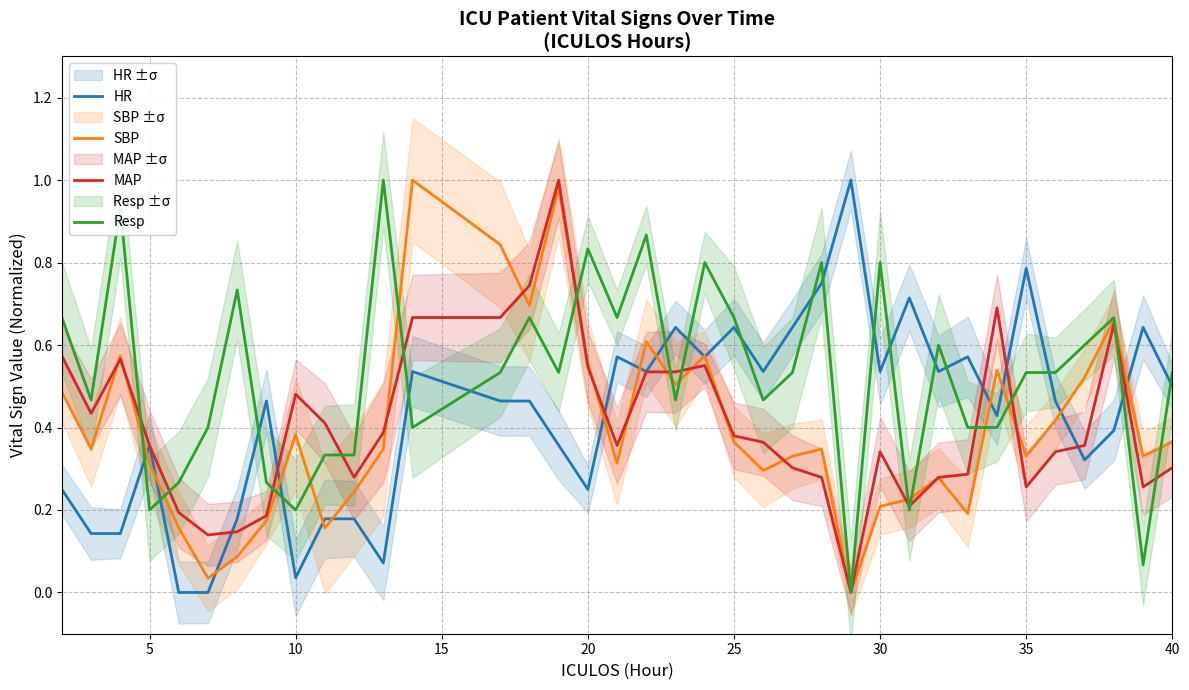

The HR series shows 0.2 at 35. True or false?

False